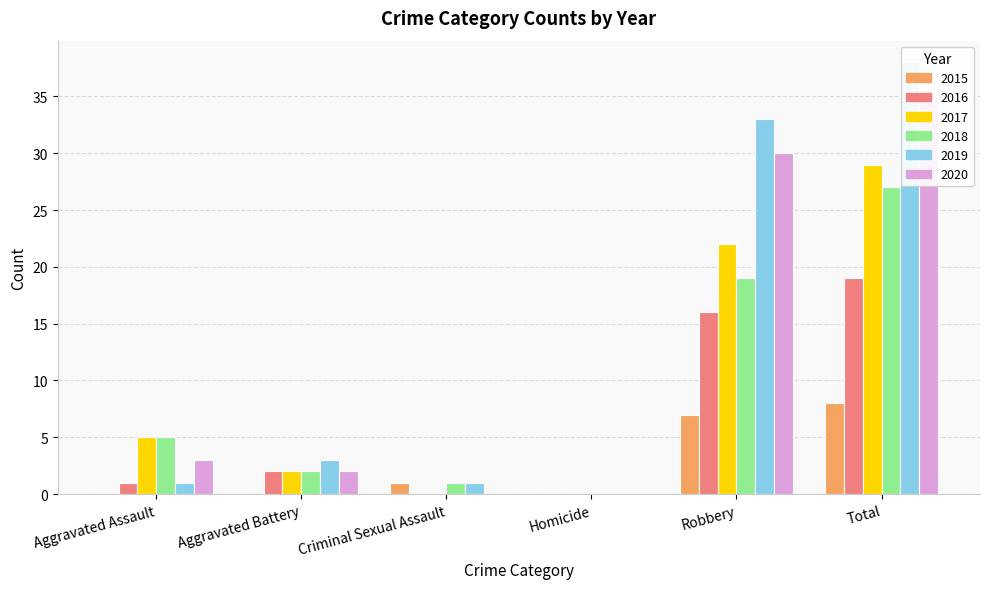

At how many categories does at least one series exceed 36?

1